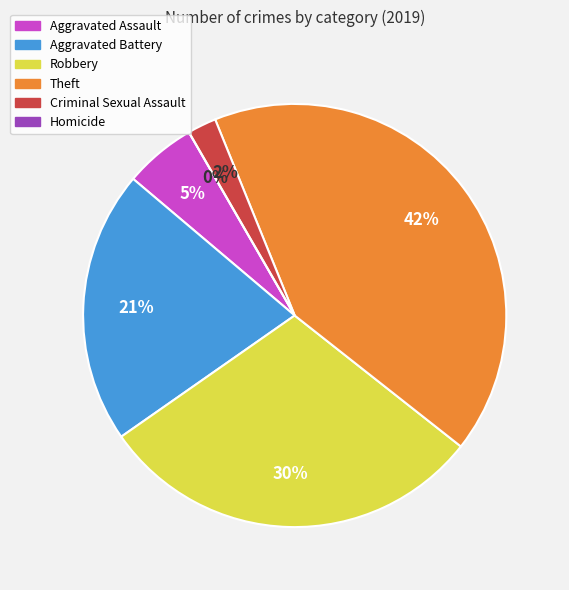

To the nearest percent, what percentage of the pie is Criminal Sexual Assault?

2%